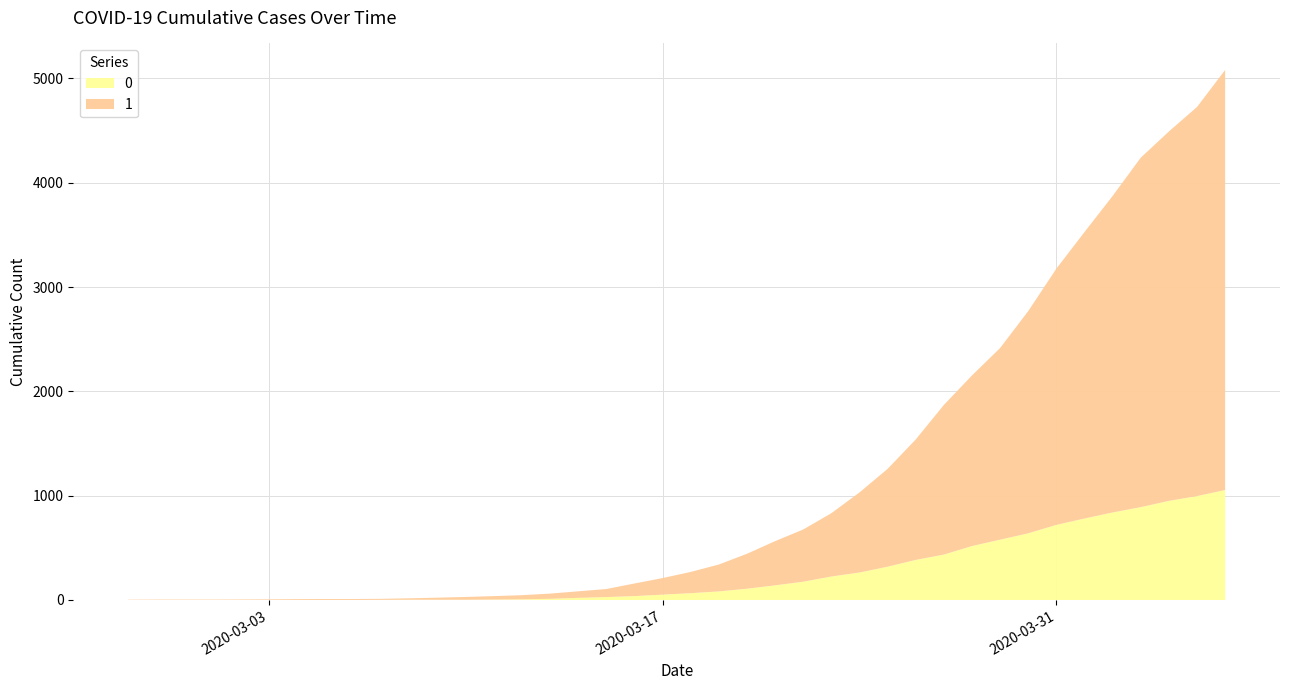

Reading left to right, what are all the values shown in this chart?

1: 2020-02-27=3	2020-02-28=4	2020-02-29=4	2020-03-01=4	2020-03-02=5	2020-03-03=6	2020-03-04=8	2020-03-05=9	2020-03-06=9	2020-03-07=10	2020-03-08=14	2020-03-09=20	2020-03-10=27	2020-03-11=33	2020-03-12=40	2020-03-13=50	2020-03-14=63	2020-03-15=77	2020-03-16=121	2020-03-17=159	2020-03-18=204	2020-03-19=258	2020-03-20=335	2020-03-21=424	2020-03-22=501	2020-03-23=607	2020-03-24=768	2020-03-25=938	2020-03-26=1155	2020-03-27=1435	2020-03-28=1636	2020-03-29=1838	2020-03-30=2131	2020-03-31=2457	2020-04-01=2747	2020-04-02=3035	2020-04-03=3351	2020-04-04=3542	2020-04-05=3731	2020-04-06=4028
0: 2020-02-27=0	2020-02-28=0	2020-02-29=0	2020-03-01=0	2020-03-02=0	2020-03-03=0	2020-03-04=0	2020-03-05=0	2020-03-06=0	2020-03-07=1	2020-03-08=2	2020-03-09=2	2020-03-10=2	2020-03-11=4	2020-03-12=6	2020-03-13=11	2020-03-14=20	2020-03-15=28	2020-03-16=37	2020-03-17=51	2020-03-18=65	2020-03-19=82	2020-03-20=108	2020-03-21=140	2020-03-22=175	2020-03-23=225	2020-03-24=263	2020-03-25=319	2020-03-26=384	2020-03-27=435	2020-03-28=517	2020-03-29=578	2020-03-30=639	2020-03-31=720	2020-04-01=781	2020-04-02=839	2020-04-03=890	2020-04-04=950	2020-04-05=996	2020-04-06=1054